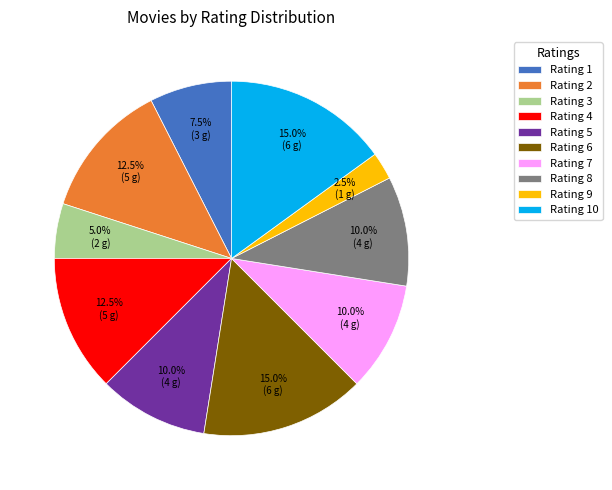

Which category has the smallest portion of the pie?

Rating 9